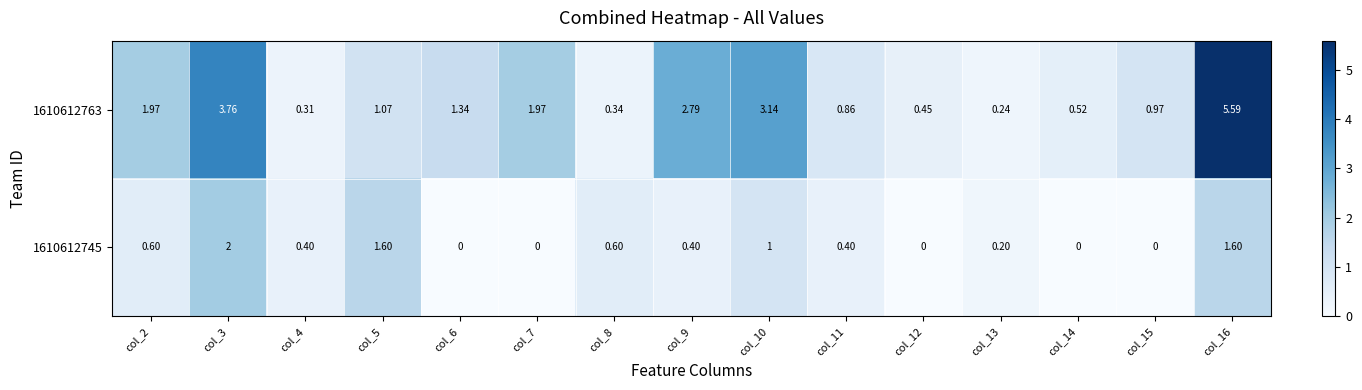

List the series in order of their peak value, lowest first.

1610612745, 1610612763